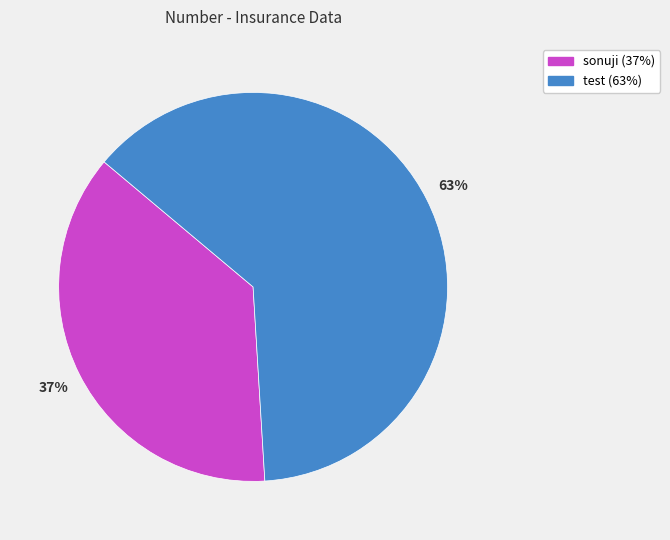

Which has a higher value, sonuji or test?

test